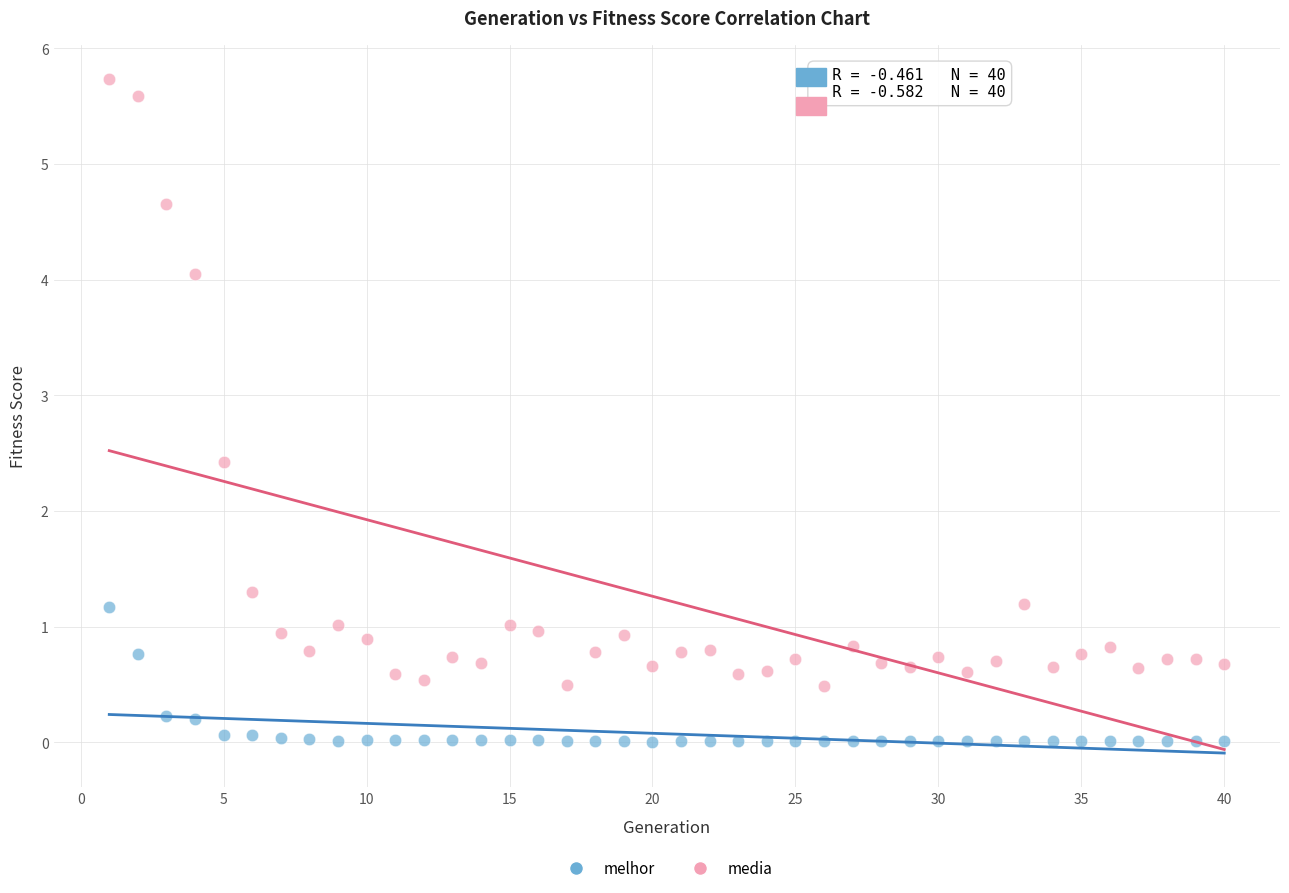

Which series has the widest spread of Y values?

media